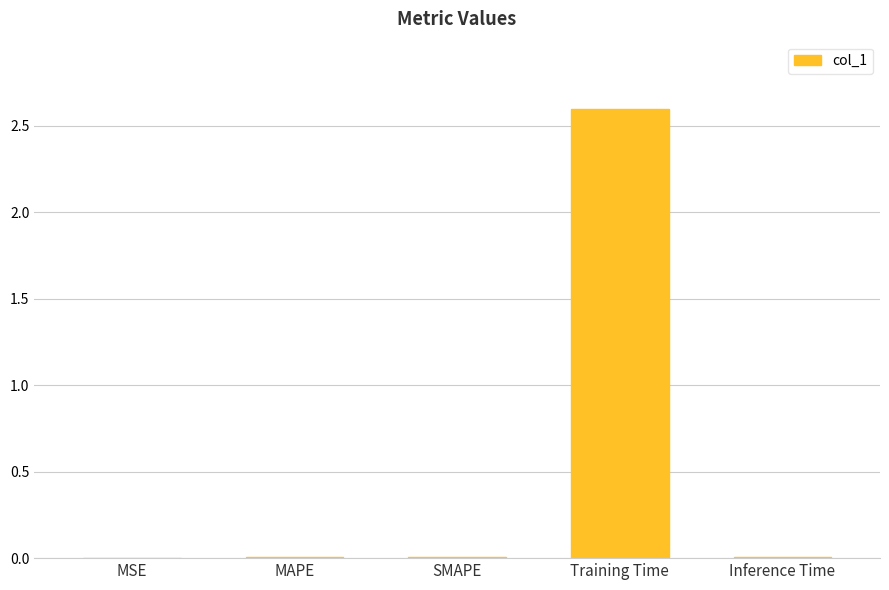

What is the average value?

0.5